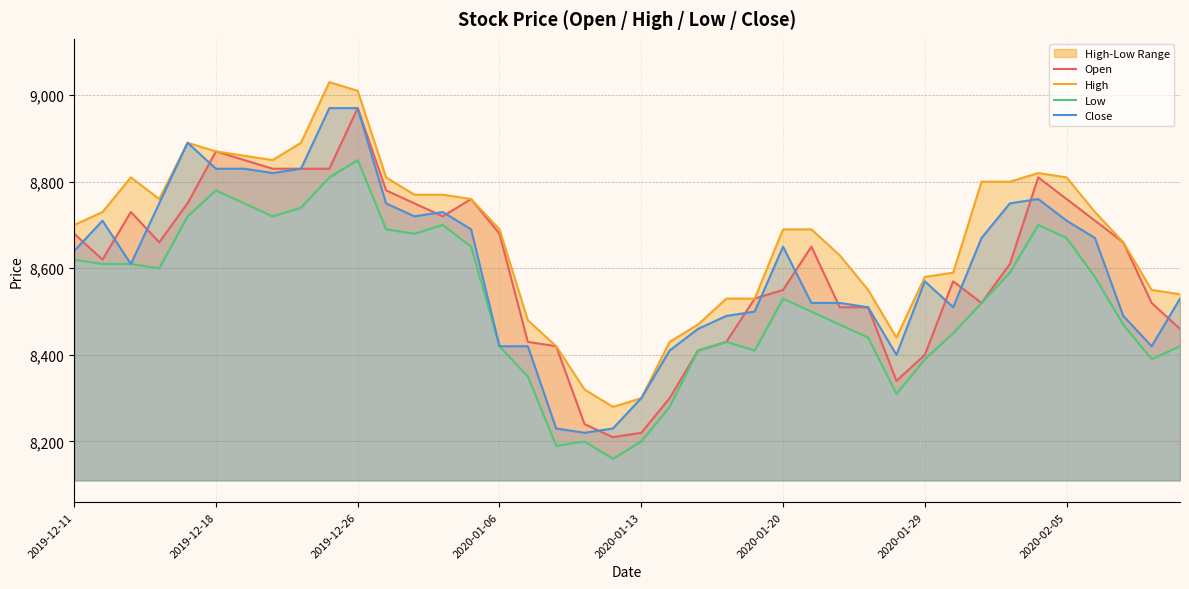

What is the difference between the maximum and minimum values in the Low series?

690